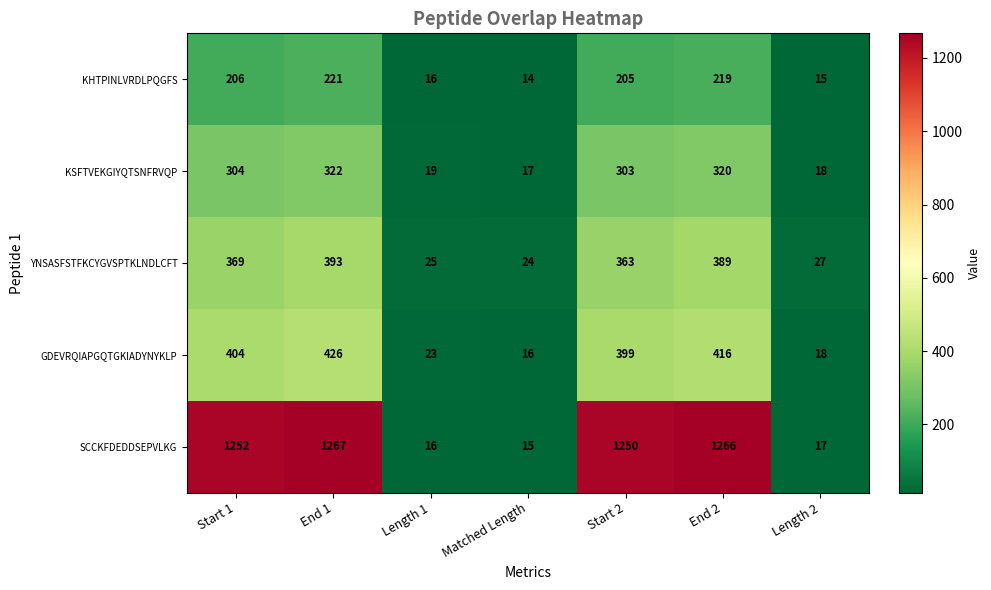

What is the sum of all YNSASFSTFKCYGVSPTKLNDLCFT values?

1590